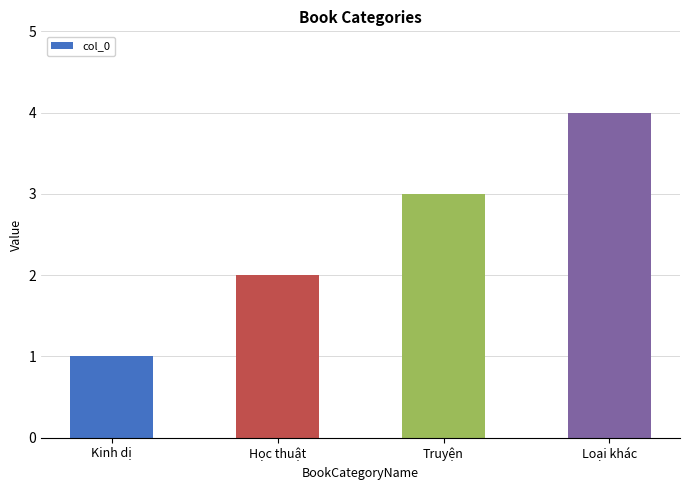

What is the change in value from Kinh dị to Loại khác?

+3